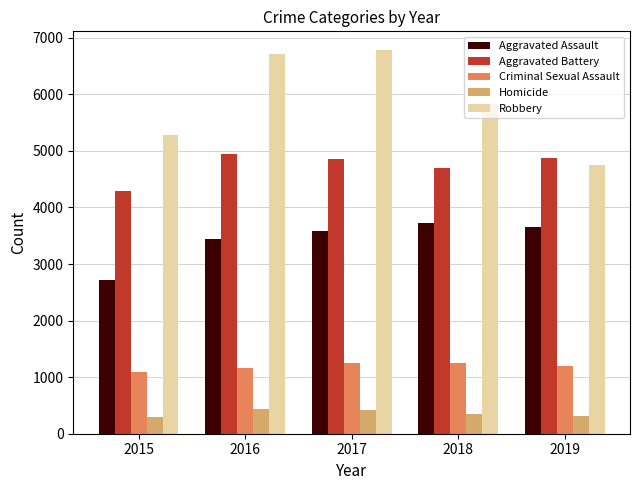

At which label does Robbery first exceed 5823?

2016